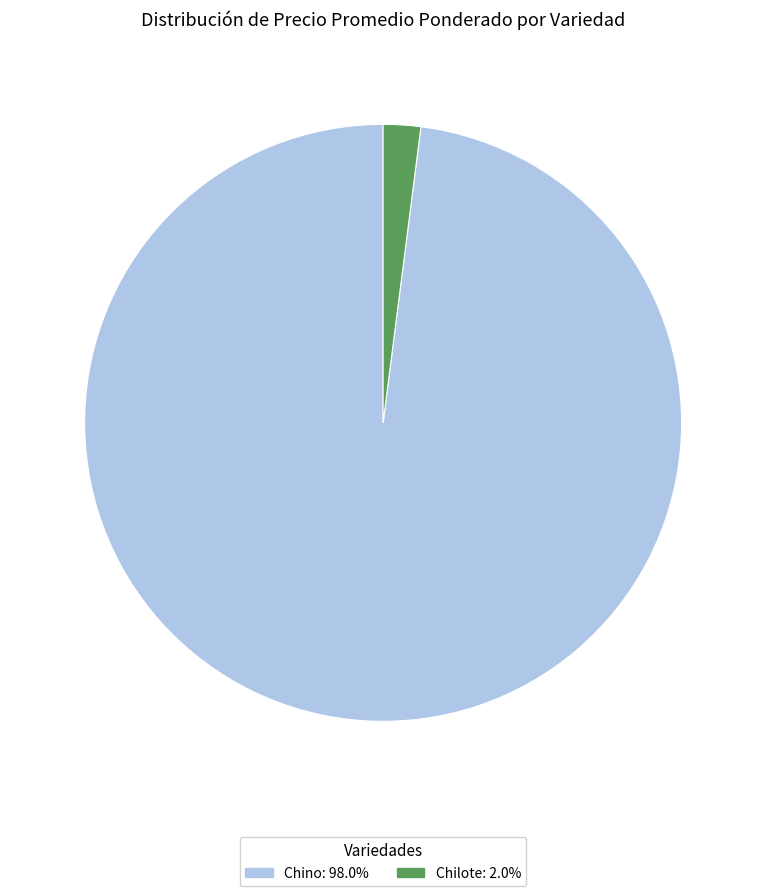

Is there a majority slice in this chart?

Yes